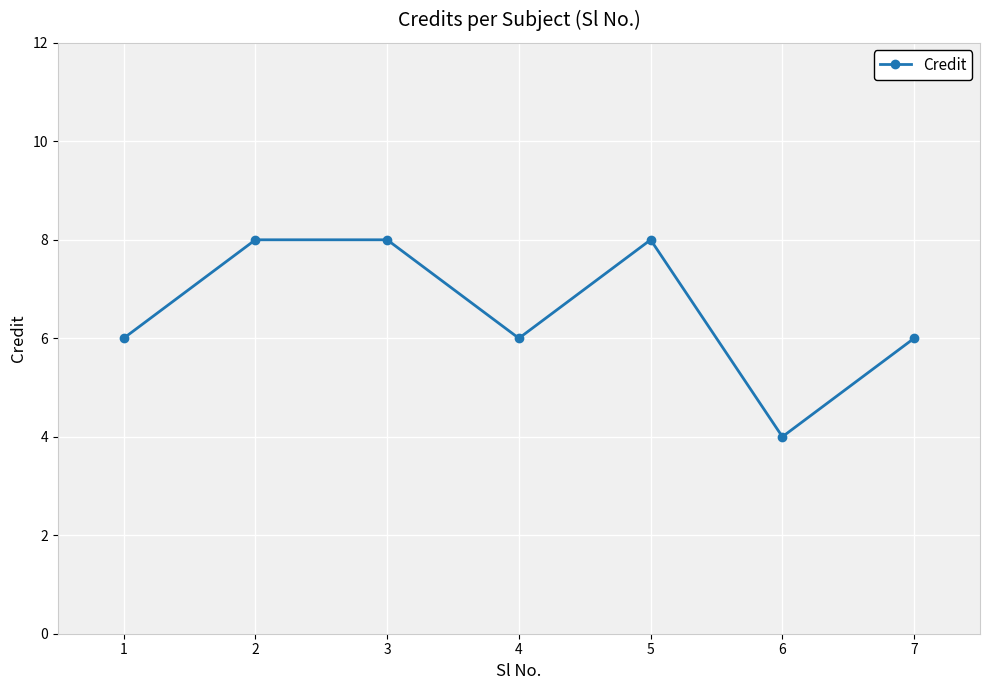

How many points are lower than both their immediate neighbors (excluding endpoints)?

2